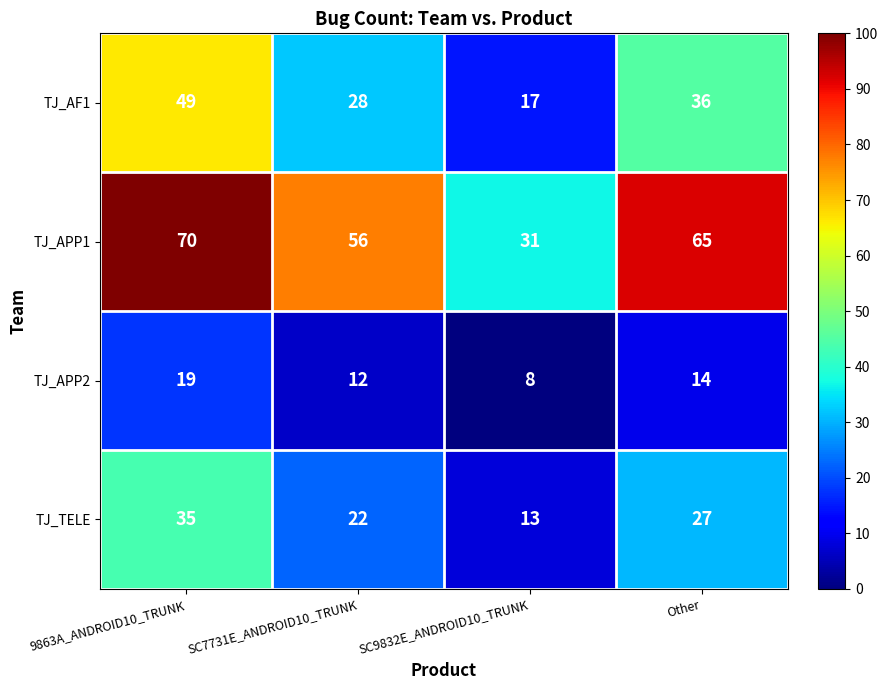

Which label corresponds to the smallest value in the chart?

SC9832E_ANDROID10_TRUNK